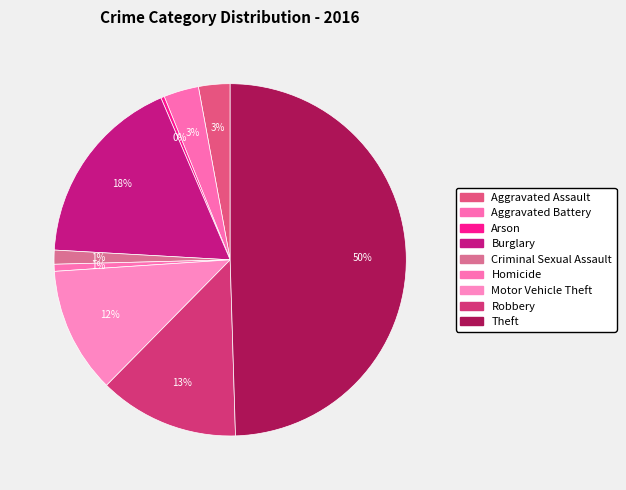

To the nearest percent, what is the difference between the largest and smallest slice percentages?

49%